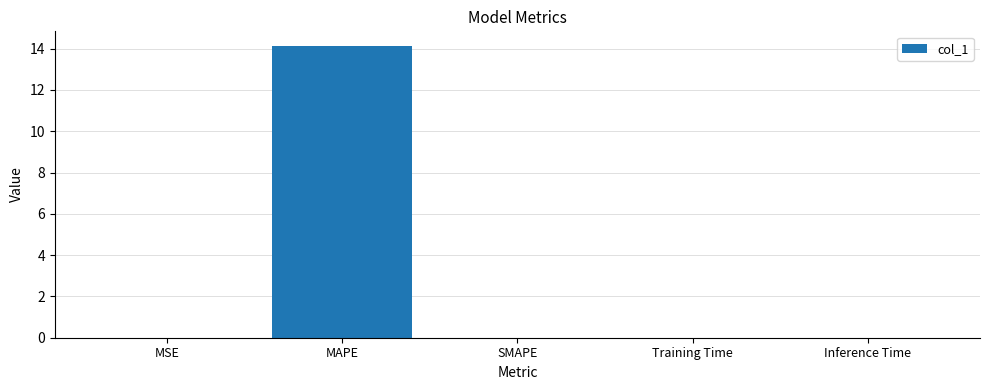

The chart shows a value of 6.5 at SMAPE. True or false?

False